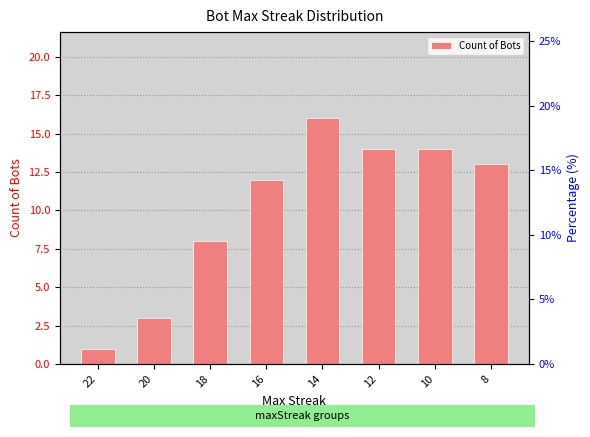

What is the value of the 7th bar from the left?

14